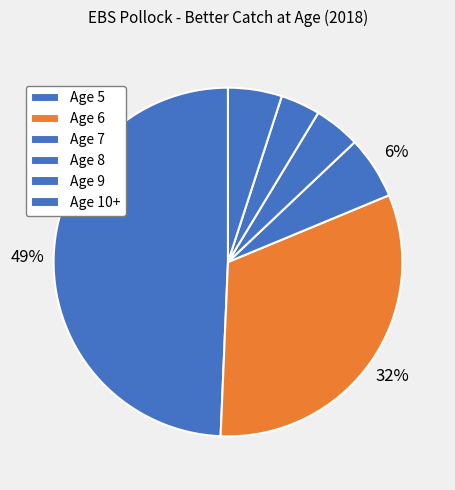

The Age 9 slice represents 4% of the pie. True or false?

True